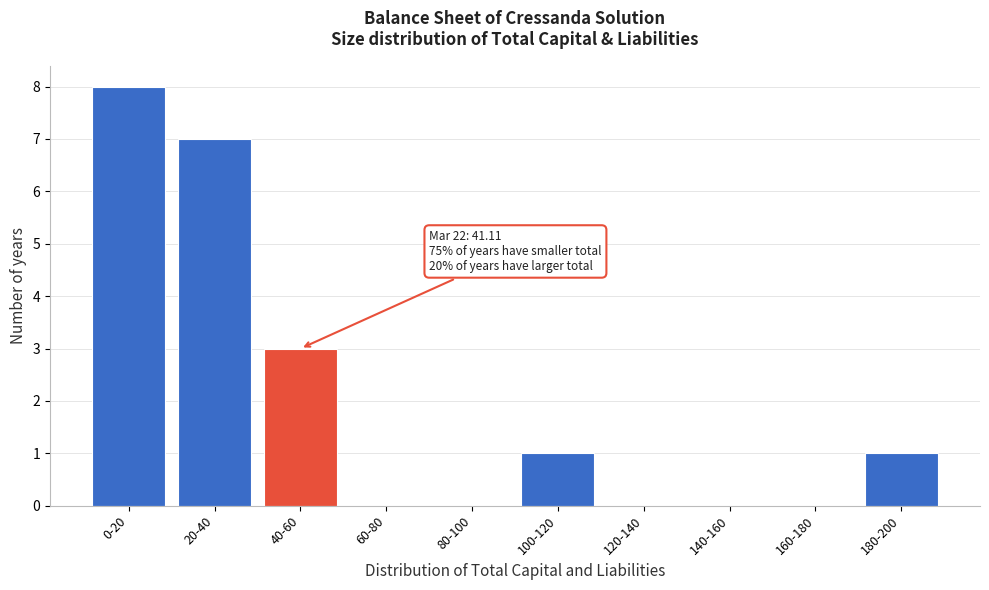

Reading right to left, what are all the values shown in this chart?

180-200=1	160-180=0	140-160=0	120-140=0	100-120=1	80-100=0	60-80=0	40-60=3	20-40=7	0-20=8